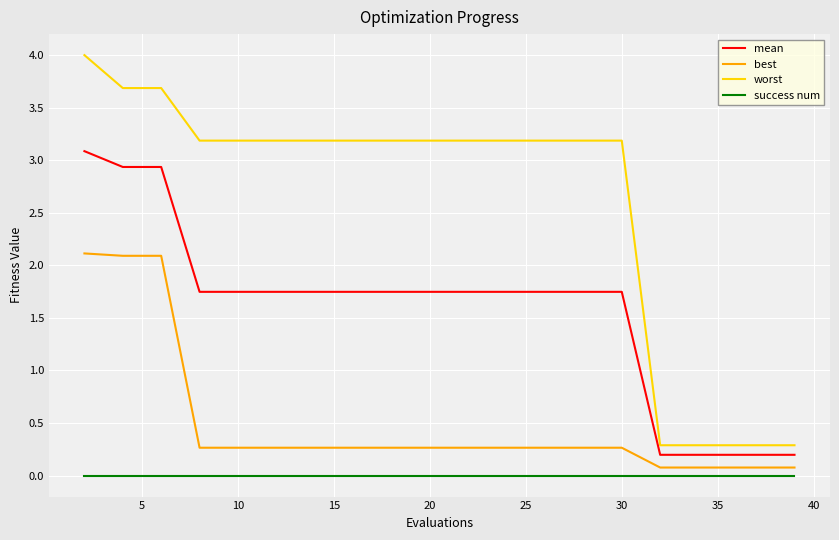

Rank the series by their maximum value, from highest to lowest.

worst, mean, best, success num